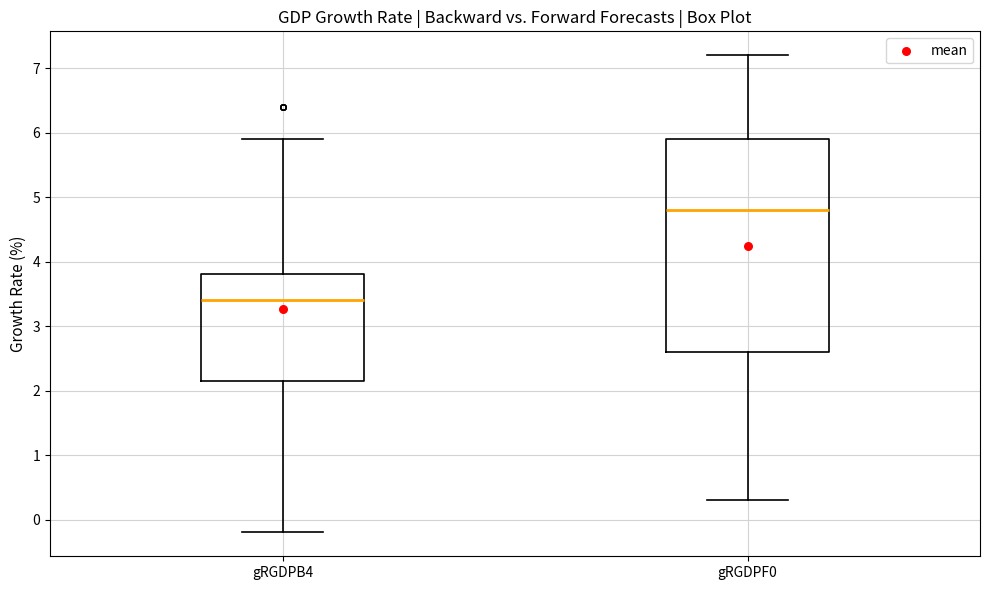

Where does the lower whisker of the box for gRGDPF0 end on the y-axis? The values are not printed on the chart, so give them approximately, as read against the axis.

0.3